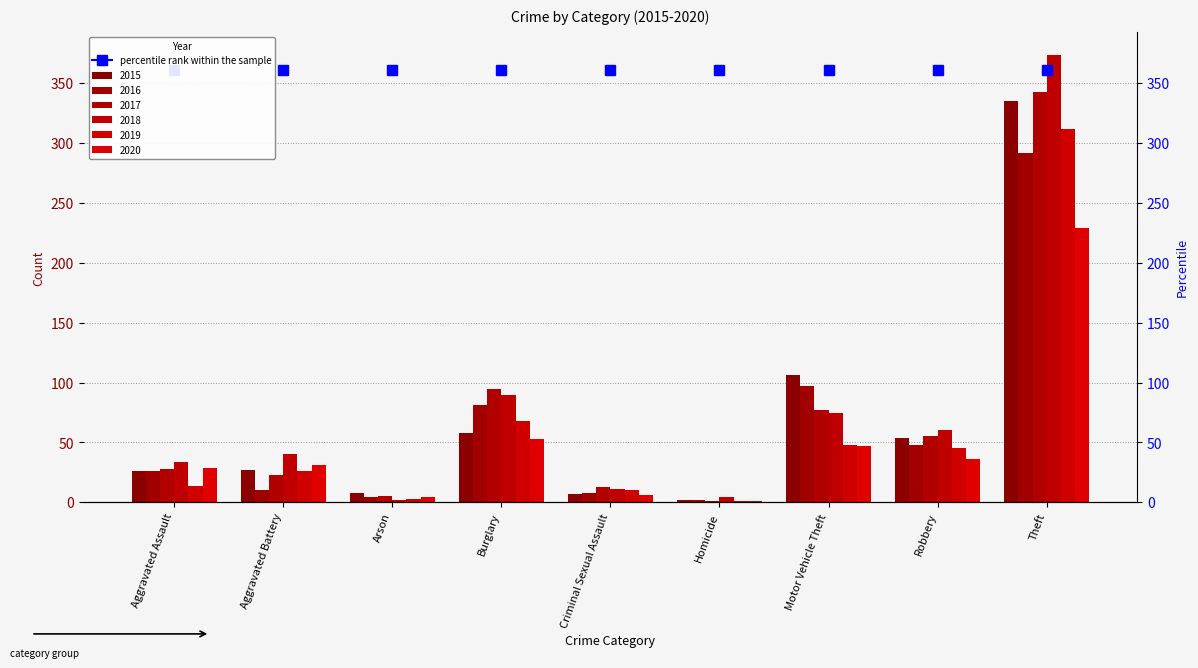

At Aggravated Battery, list the series in order from smallest to largest.

2016, 2017, 2019, 2015, 2020, 2018